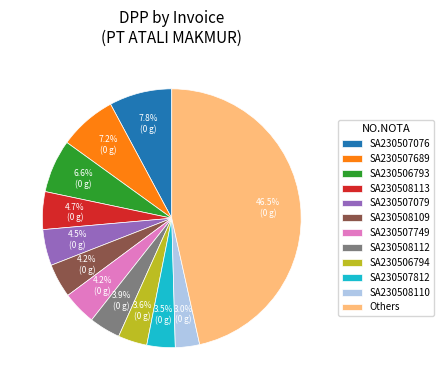

How much of the chart is everything except SA230507749?

95.8%